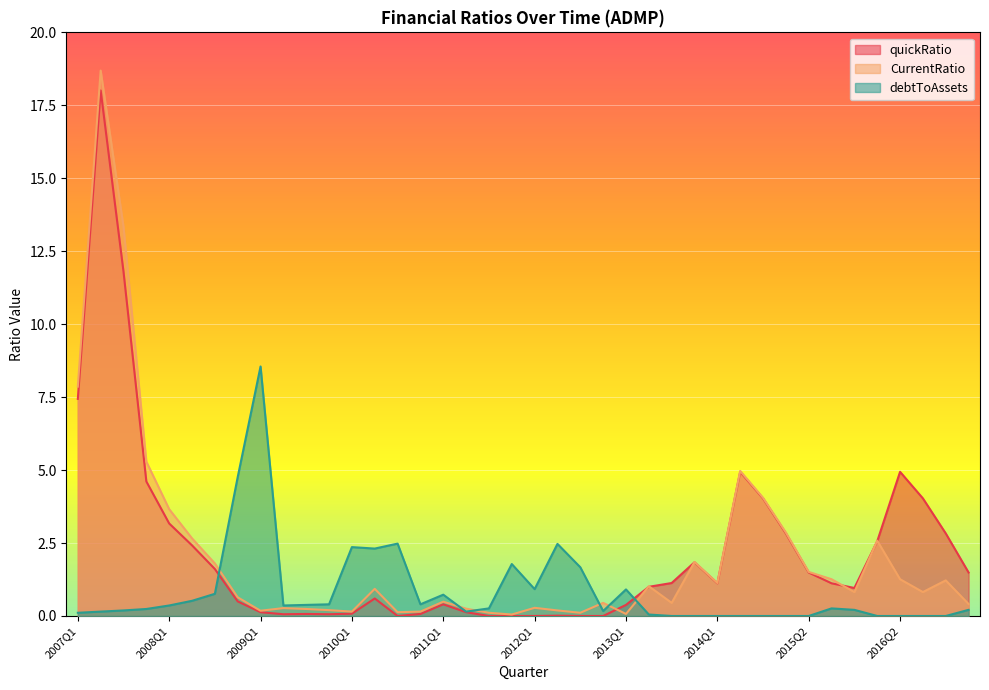

Reading left to right, extract all data points from this chart.

quickRatio: 2007Q1=7.4	2007Q2=18.0	2007Q3=11.8	2007Q4=4.6	2008Q1=3.2	2008Q2=2.4	2008Q3=1.6	2008Q4=0.5	2009Q1=0.1	2009Q2=0.1	2009Q3=0.1	2009Q4=0.1	2010Q1=0.1	2010Q2=0.6	2010Q3=0.0	2010Q4=0.1	2011Q1=0.4	2011Q2=0.1	2011Q3=0.0	2011Q4=0.0	2012Q1=0.0	2012Q2=0.0	2012Q3=0.0	2012Q4=0.0	2013Q1=0.4	2013Q2=1.0	2013Q3=1.1	2013Q4=1.8	2014Q1=1.1	2014Q2=4.9	2014Q3=4.0	2015Q1=2.8	2015Q2=1.5	2015Q3=1.1	2015Q4=1.0	2016Q1=2.6	2016Q2=4.9	2016Q3=4.0	2016Q4=2.8	2017Q1=1.5
CurrentRatio: 2007Q1=7.9	2007Q2=18.7	2007Q3=13.3	2007Q4=5.3	2008Q1=3.7	2008Q2=2.7	2008Q3=1.8	2008Q4=0.6	2009Q1=0.2	2009Q2=0.3	2009Q3=0.2	2009Q4=0.2	2010Q1=0.1	2010Q2=0.9	2010Q3=0.1	2010Q4=0.1	2011Q1=0.5	2011Q2=0.2	2011Q3=0.1	2011Q4=0.1	2012Q1=0.3	2012Q2=0.2	2012Q3=0.1	2012Q4=0.5	2013Q1=0.1	2013Q2=1.0	2013Q3=0.5	2013Q4=1.9	2014Q1=1.1	2014Q2=5.0	2014Q3=4.0	2015Q1=2.9	2015Q2=1.5	2015Q3=1.3	2015Q4=0.8	2016Q1=2.6	2016Q2=1.3	2016Q3=0.8	2016Q4=1.2	2017Q1=0.4
debtToAssets: 2007Q1=0.1	2007Q2=0.1	2007Q3=0.2	2007Q4=0.2	2008Q1=0.4	2008Q2=0.5	2008Q3=0.8	2008Q4=4.8	2009Q1=8.6	2009Q2=0.4	2009Q3=0.4	2009Q4=0.4	2010Q1=2.4	2010Q2=2.3	2010Q3=2.5	2010Q4=0.4	2011Q1=0.7	2011Q2=0.1	2011Q3=0.3	2011Q4=1.8	2012Q1=0.9	2012Q2=2.5	2012Q3=1.7	2012Q4=0.2	2013Q1=0.9	2013Q2=0.1	2013Q3=0.0	2013Q4=0.0	2014Q1=0.0	2014Q2=0.0	2014Q3=0.0	2015Q1=0.0	2015Q2=0.0	2015Q3=0.3	2015Q4=0.2	2016Q1=0.0	2016Q2=0.0	2016Q3=0.0	2016Q4=0.0	2017Q1=0.2